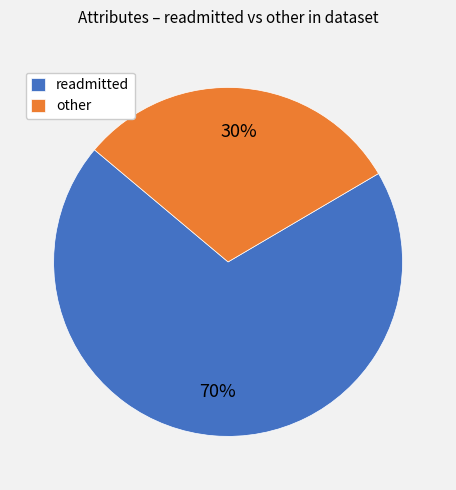

What is the ratio of the value at other to the value at readmitted?

0.4